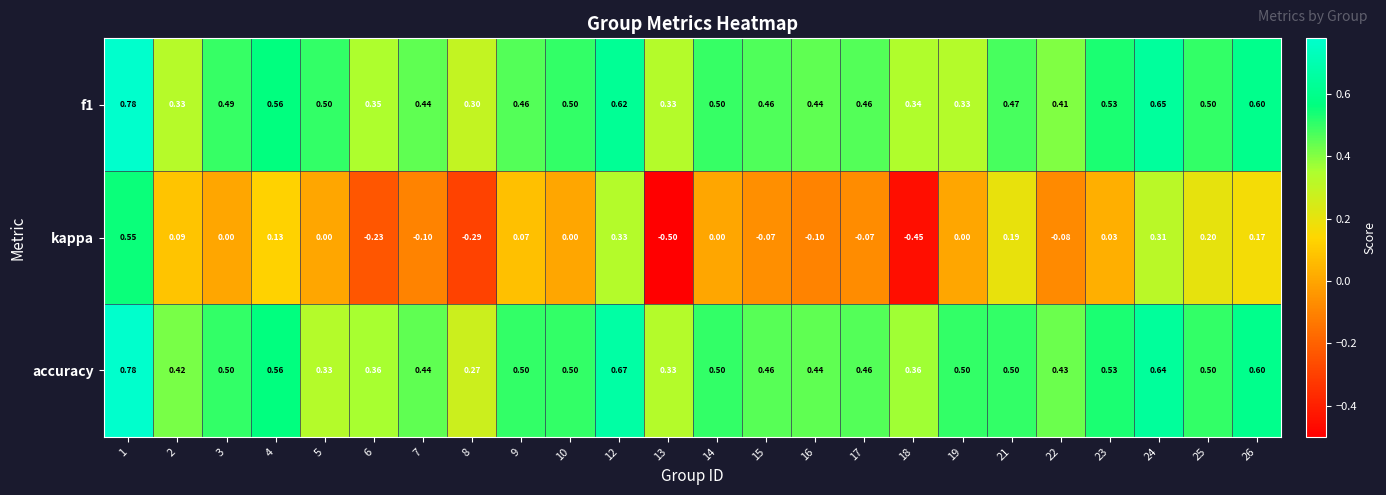

How many data points does each series have?

24